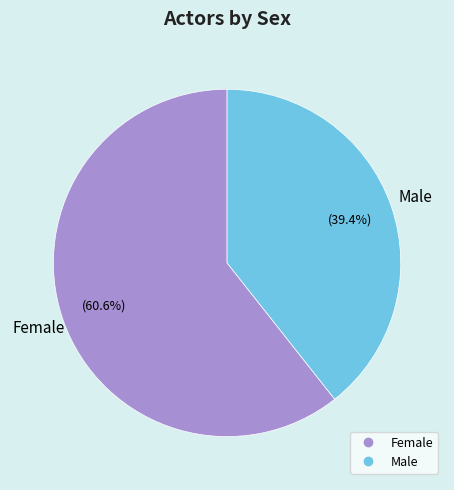

To the nearest percent, what percentage of the pie is Male?

39%